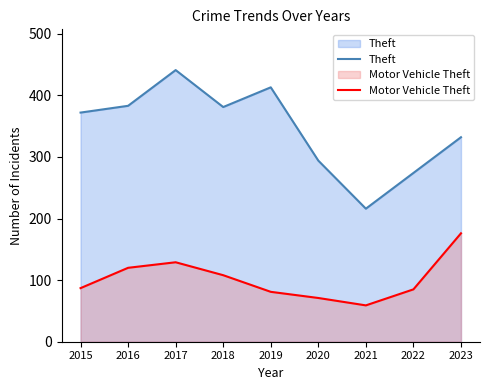

Rank the series by their average value, from highest to lowest.

Theft, Motor Vehicle Theft